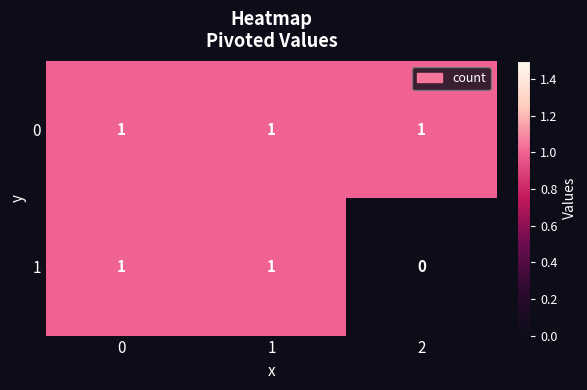

At how many categories does at least one series exceed 0?

3